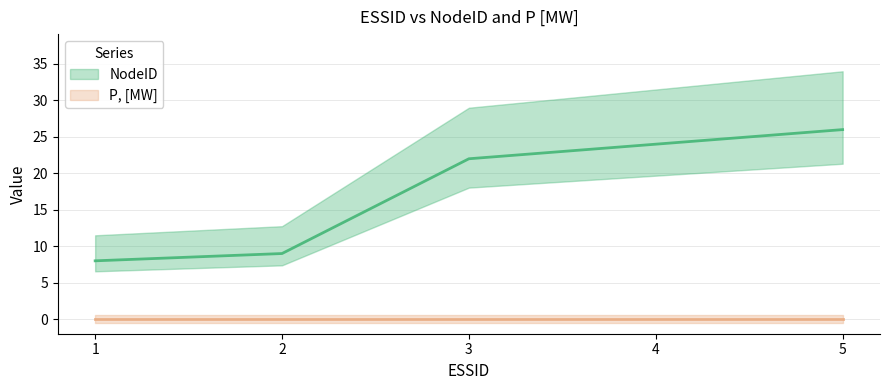

Does the chart display data point markers on the line(s)?

No